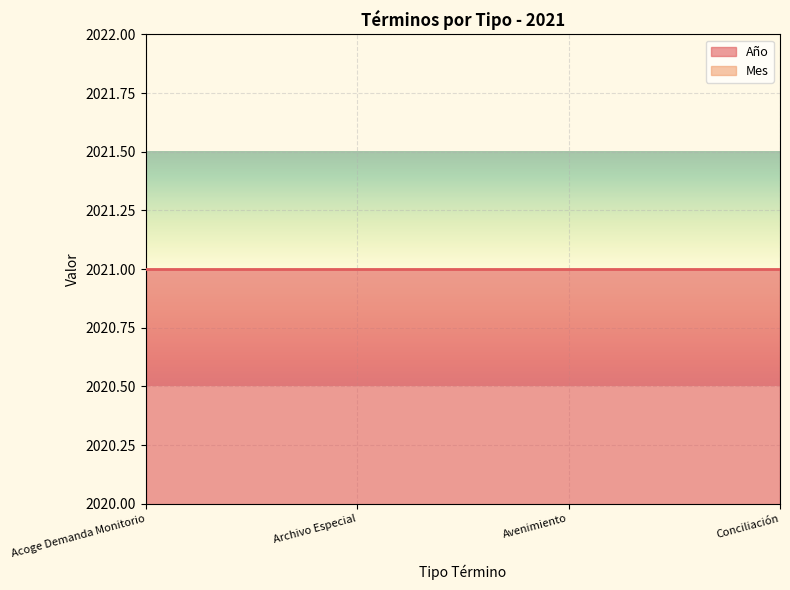

Reading right to left, extract all data points from this chart.

Año: Conciliación=2021	Avenimiento=2021	Archivo Especial=2021	Acoge Demanda Monitorio=2021
Mes: Conciliación=9	Avenimiento=9	Archivo Especial=9	Acoge Demanda Monitorio=9